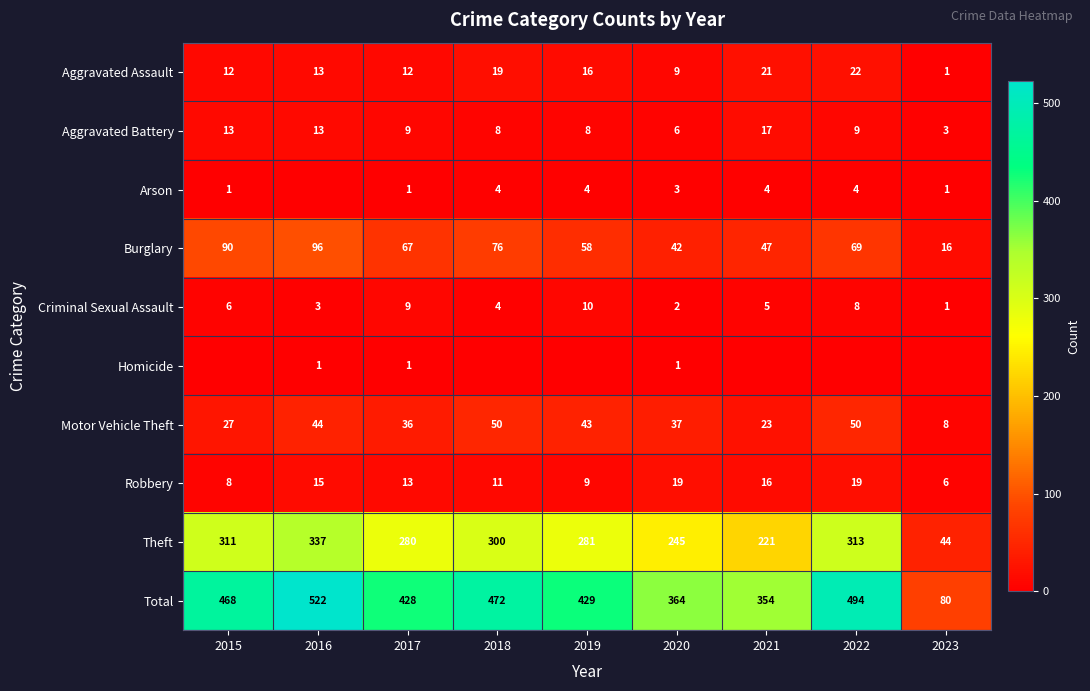

What is the total value across all series at 2019?

858